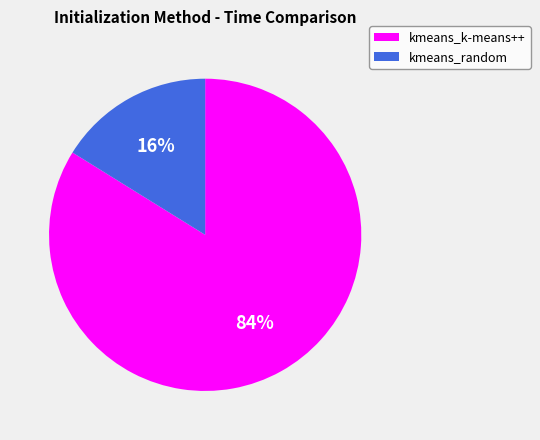

To the nearest percent, what portion does kmeans_k-means++ represent?

84%